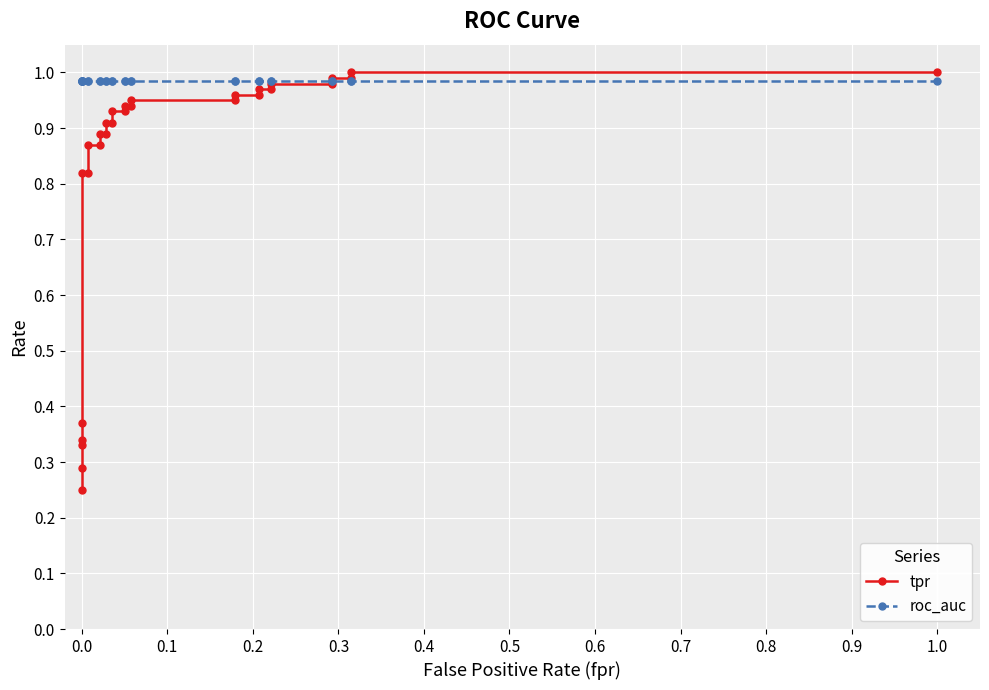

What is the maximum value shown in the chart?

1.0